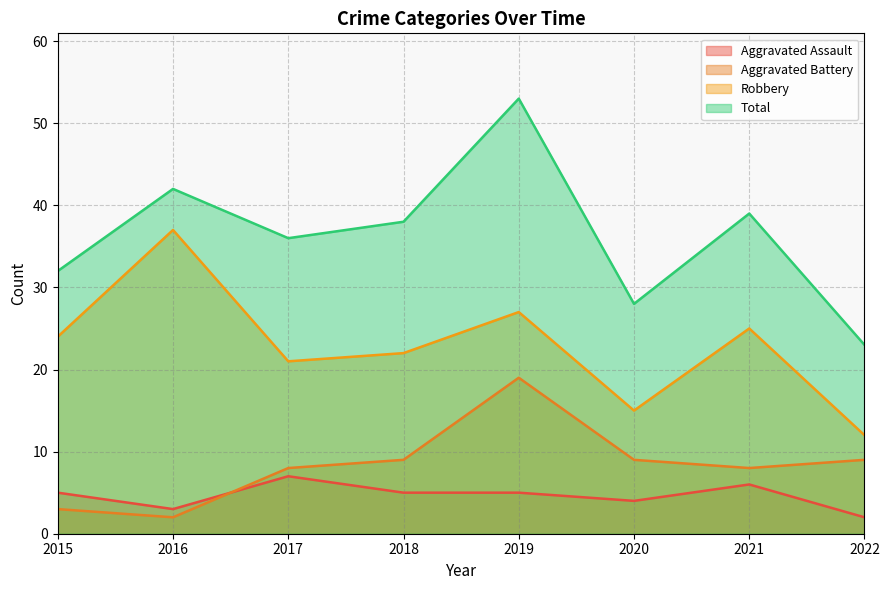

What is the average value of the Aggravated Battery series?

8